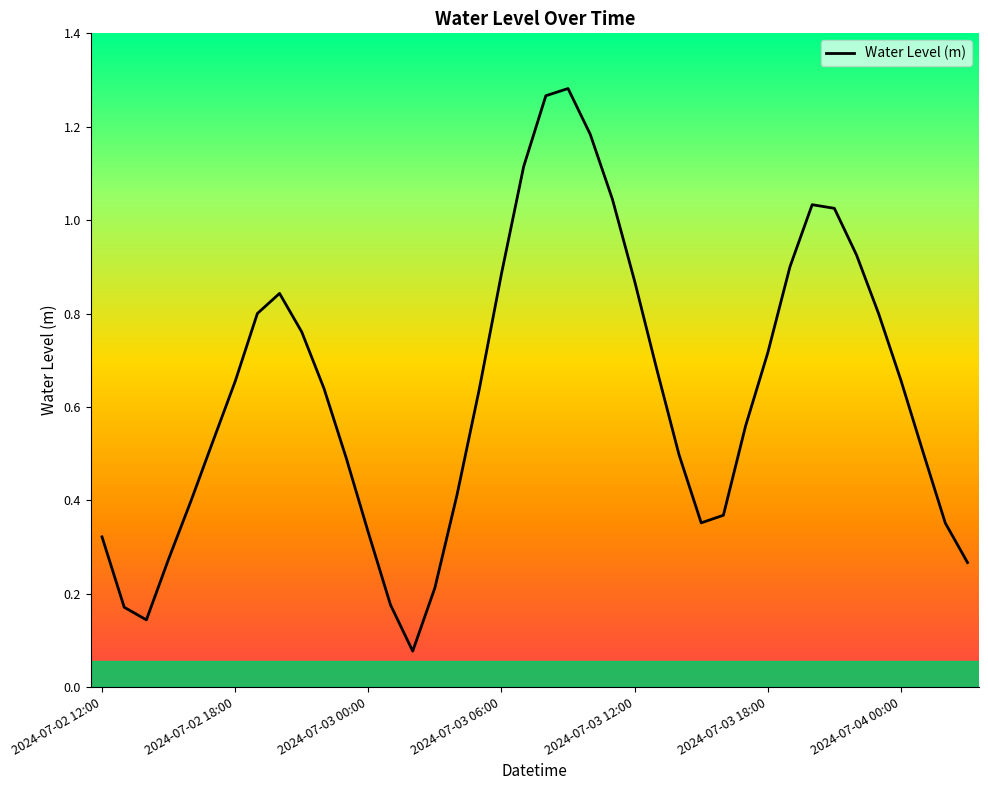

Reading left to right, transcribe all the data shown in this chart.

0.3	0.2	0.1	0.3	0.4	0.5	0.7	0.8	0.8	0.8	0.6	0.5	0.3	0.2	0.1	0.2	0.4	0.6	0.9	1.1	1.3	1.3	1.2	1.0	0.9	0.7	0.5	0.4	0.4	0.6	0.7	0.9	1.0	1.0	0.9	0.8	0.7	0.5	0.4	0.3